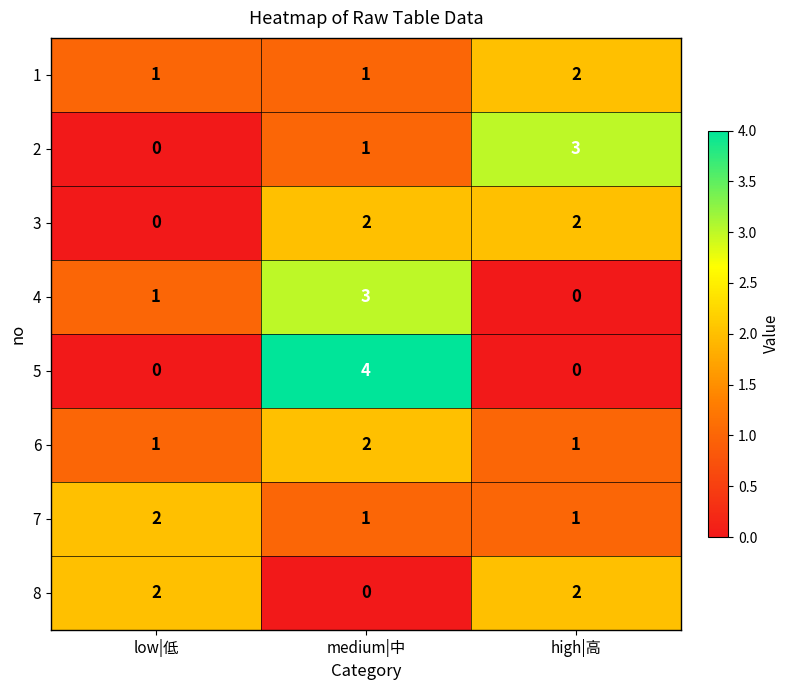

What is the sum of all 3 values?

4